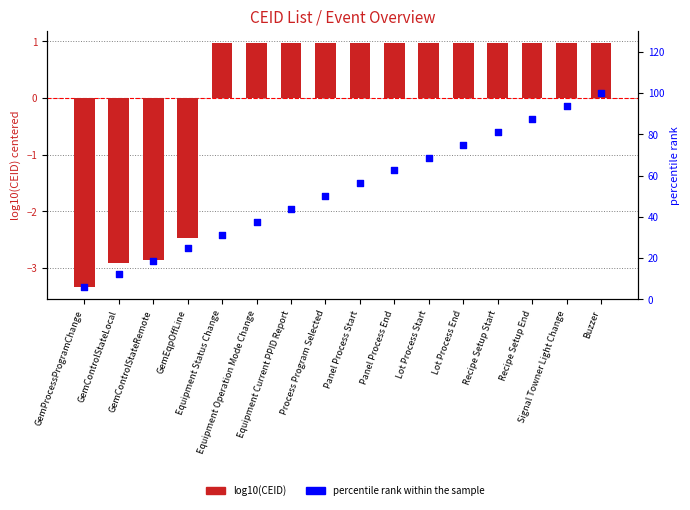

At which category is the sum across all series the highest?

Buzzer